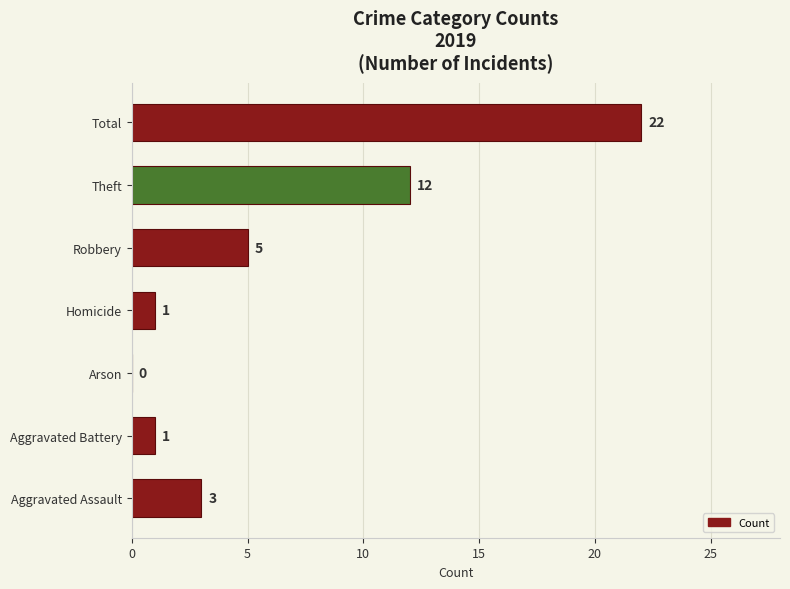

What is the change in value from Aggravated Assault to Arson?

-3